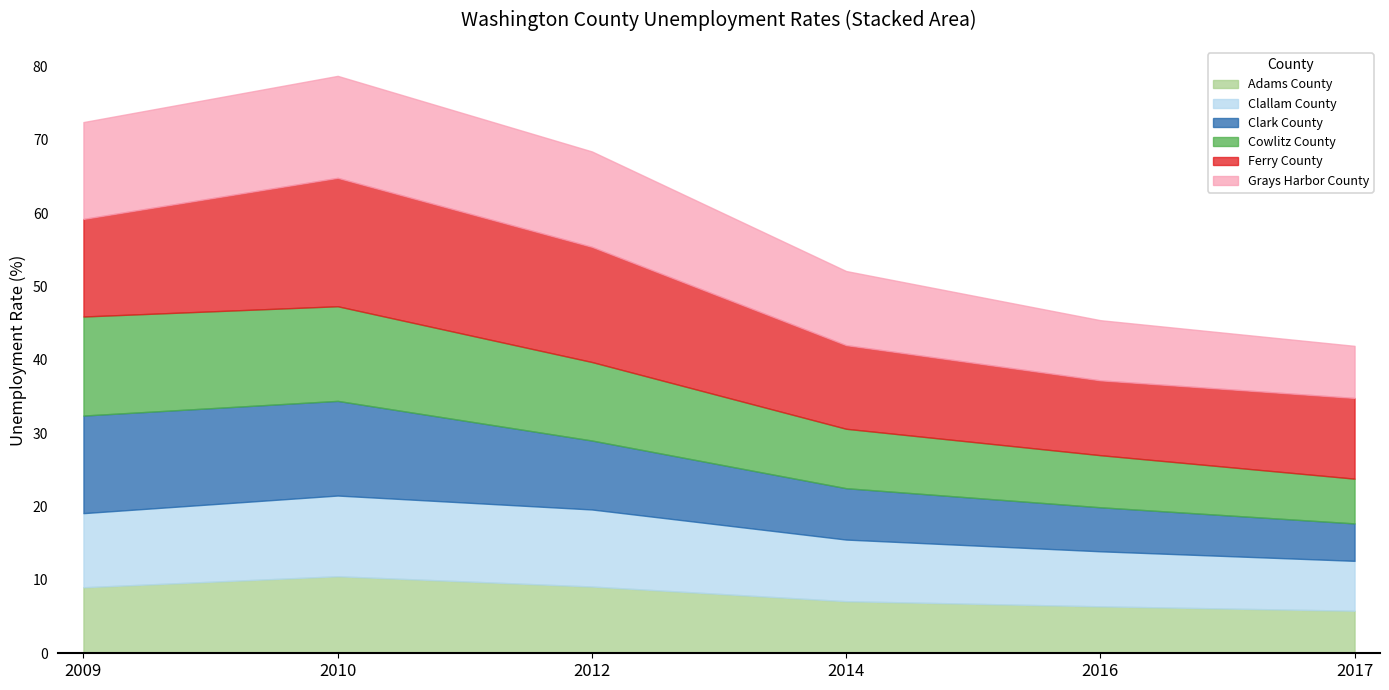

The value of Adams County at 2017 is 5.8. True or false?

True